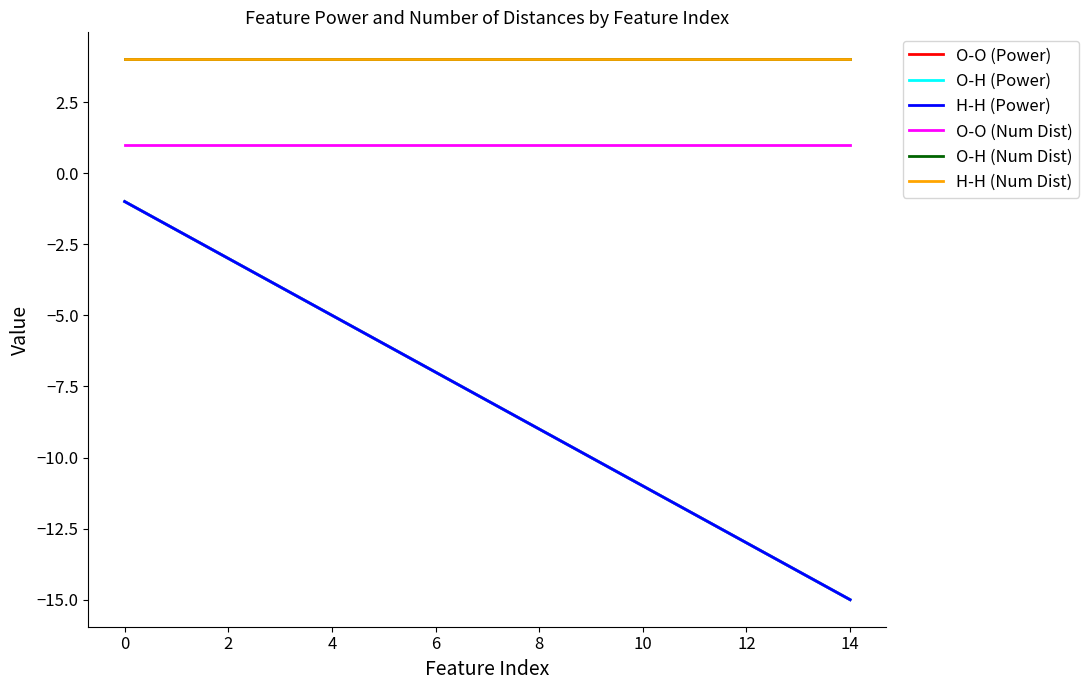

Is this an area chart (filled region under the line)?

No